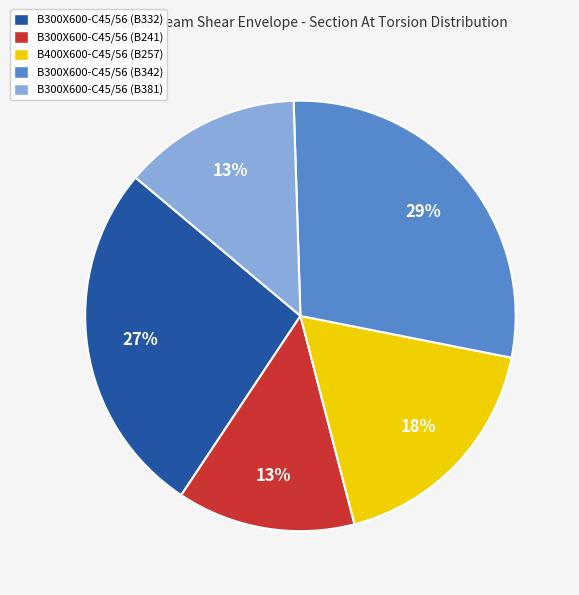

To the nearest percent, what is the combined percentage of B400X600-C45/56 (B257) and B300X600-C45/56 (B332)?

45%